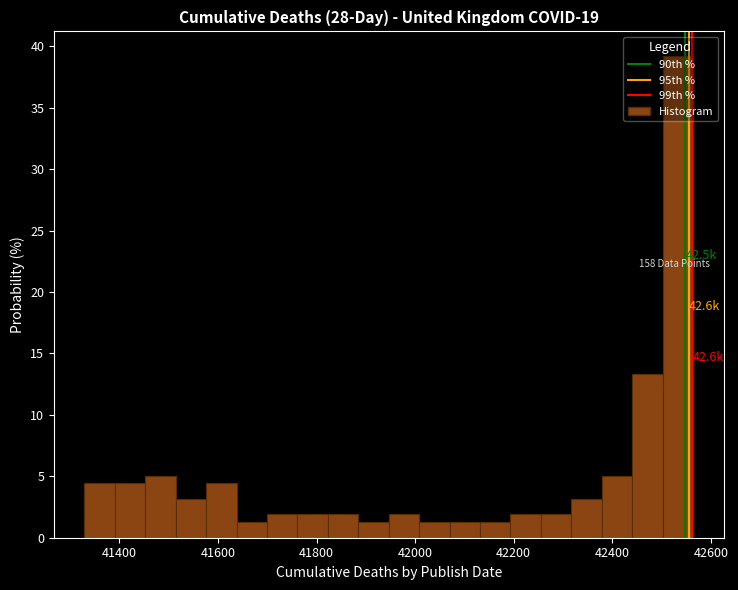

Read against the x-axis, roughly where is the centre of the tallest bar?

42540